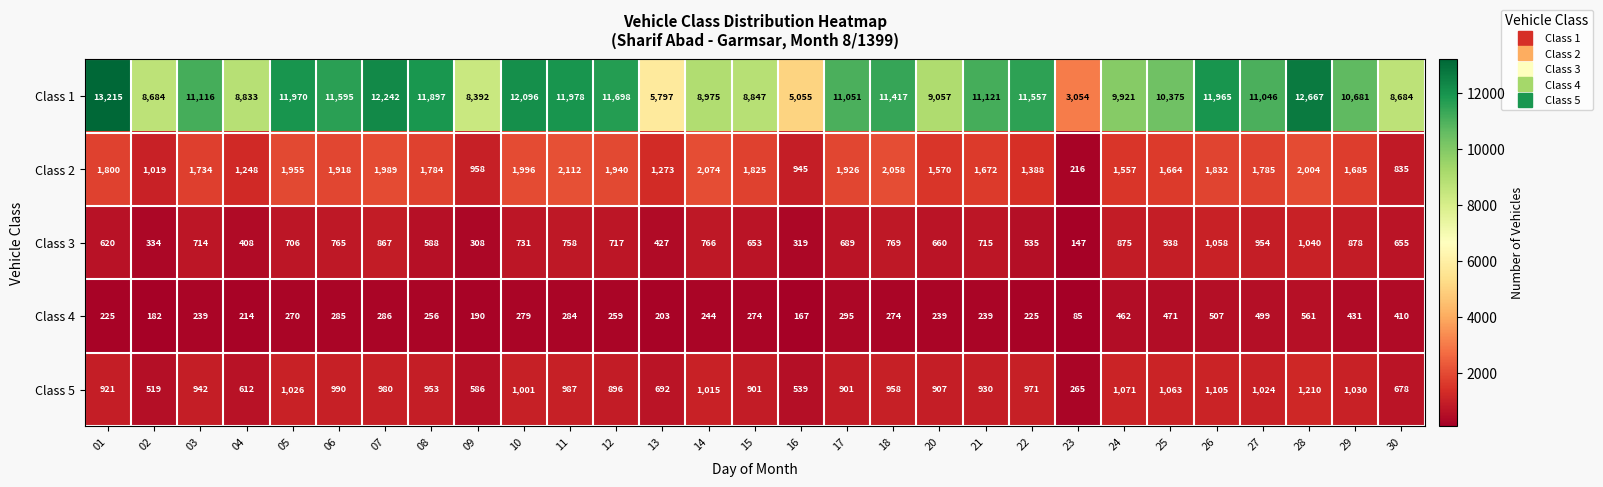

What is the sum of all Class 3 values?

19594